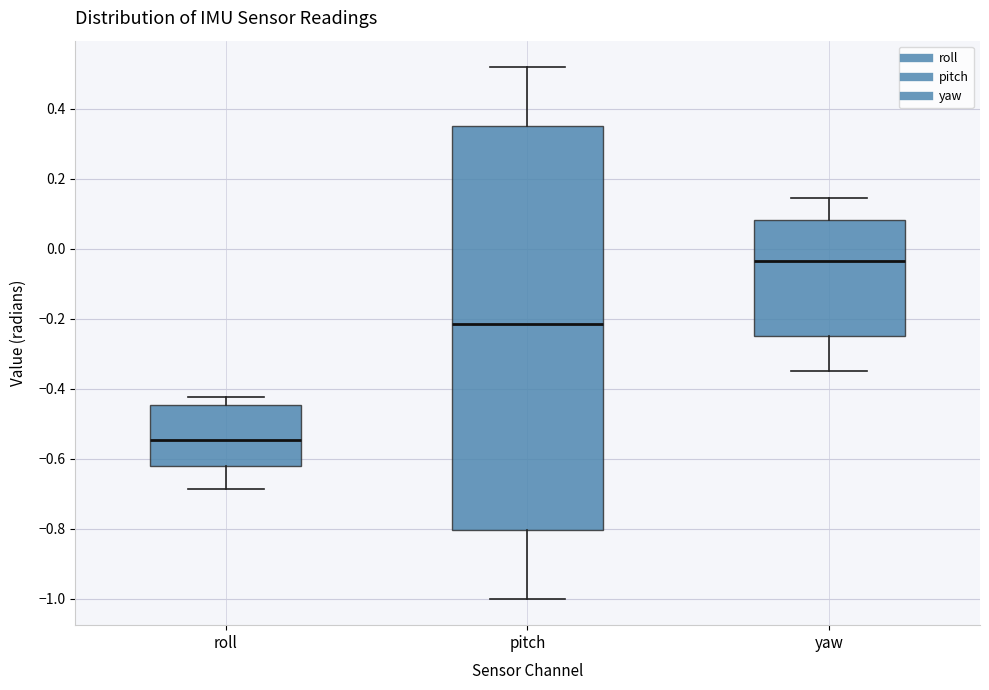

Which box's median line is the lowest?

roll